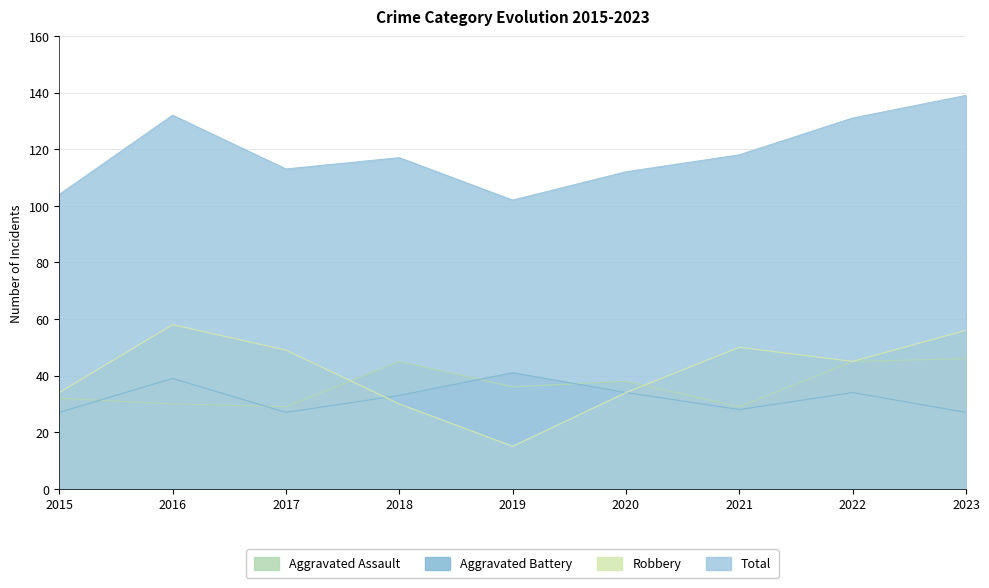

How many lines are shown in the chart?

4